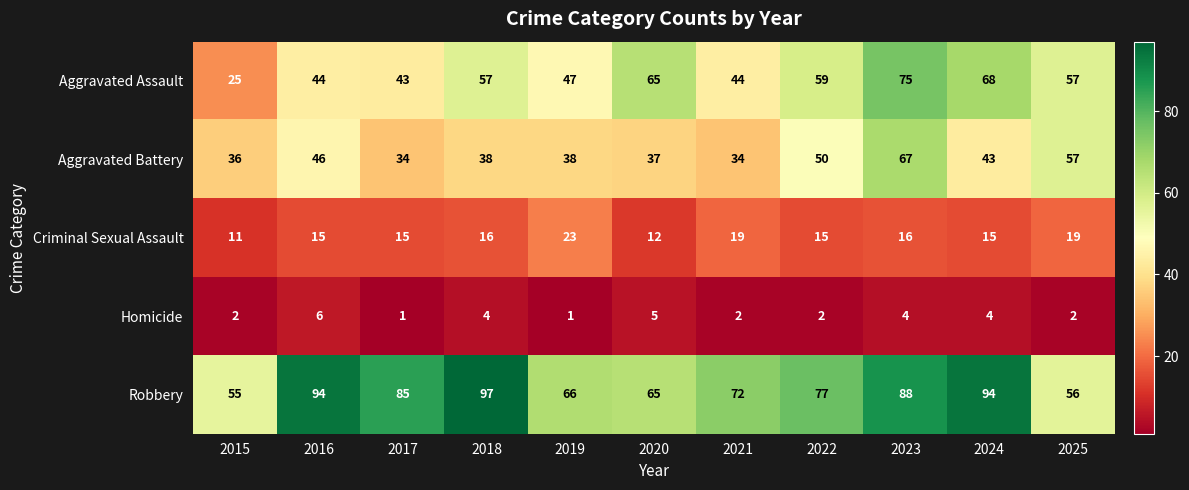

True or false: Homicide has a value of 1 at 2022.

False